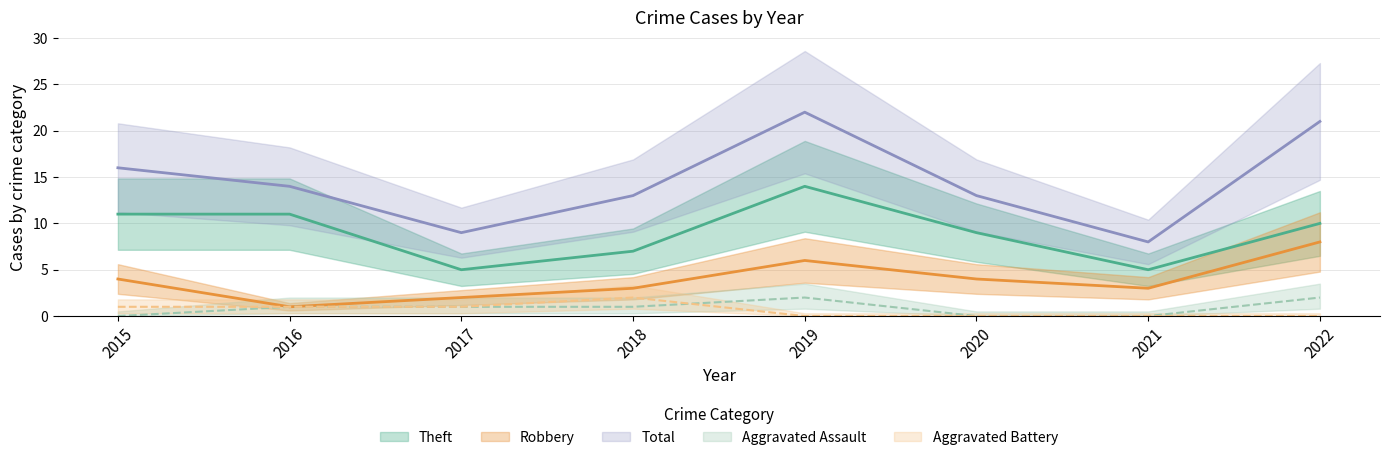

Which has a higher value, 2017 or 2020?

2017